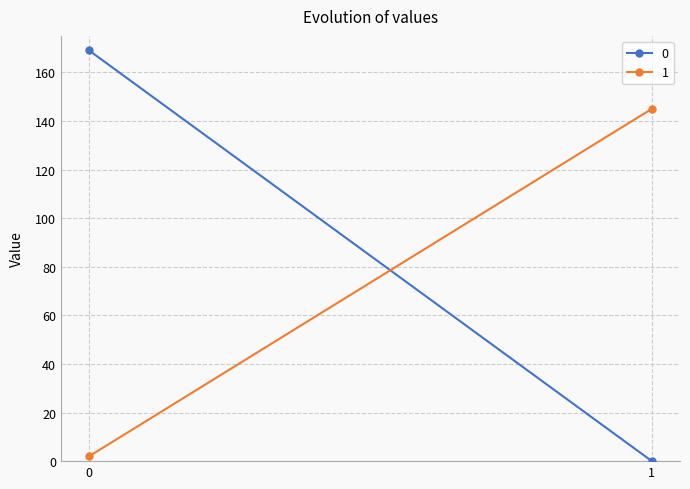

At how many categories does at least one series exceed 72?

2